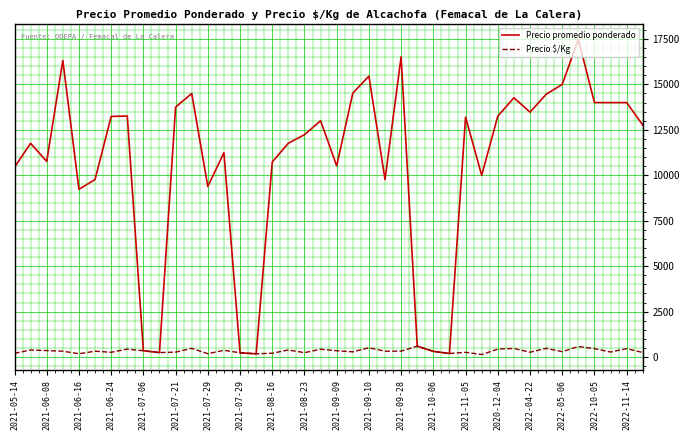

Rank the series by their average value, from highest to lowest.

Precio promedio ponderado, Precio $/Kg